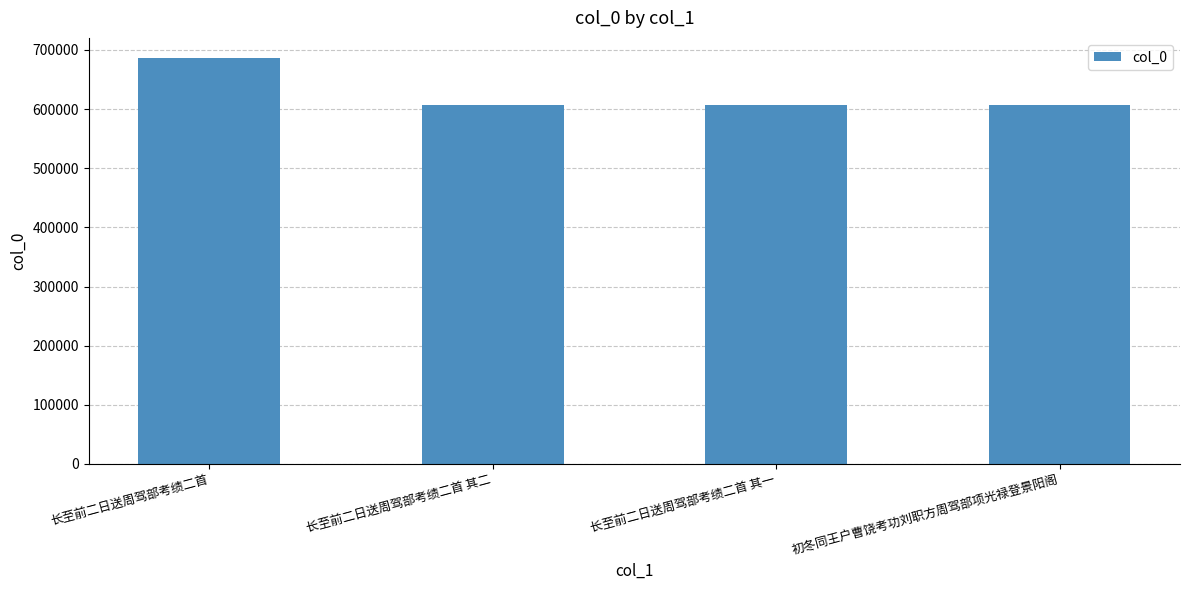

What is the smallest value displayed?

606398